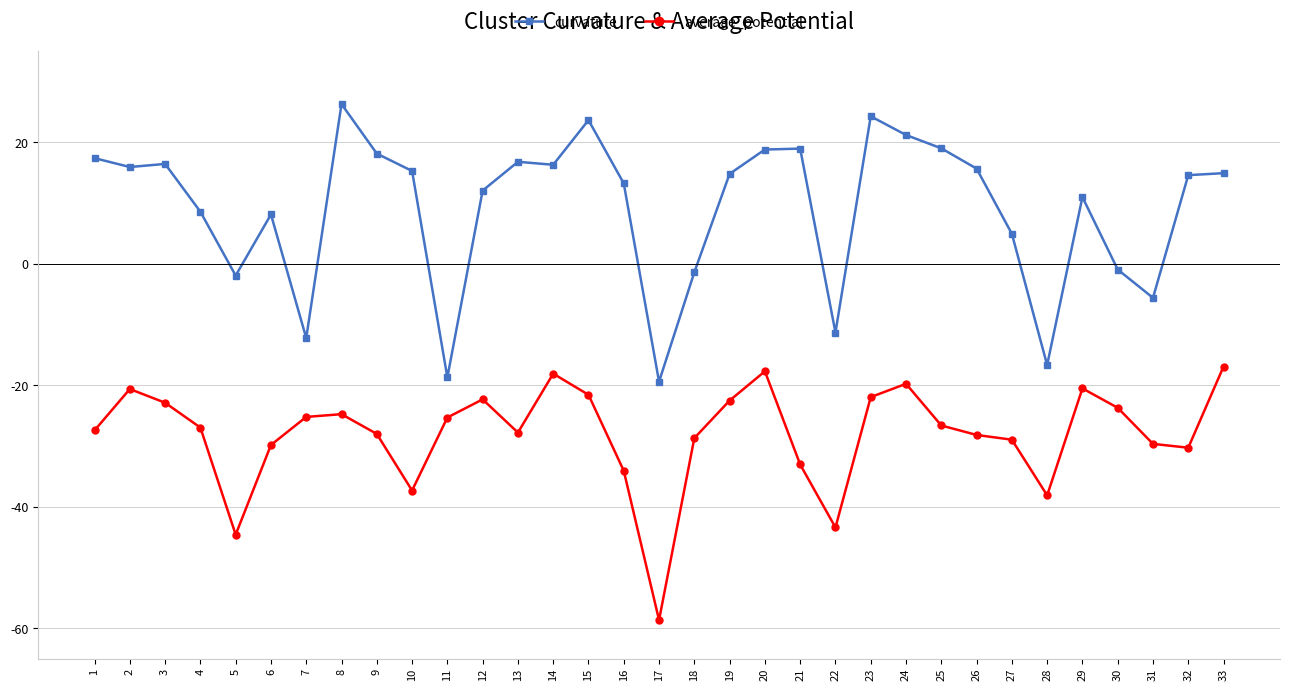

True or false: curvature has more than 2 points higher than both neighbors.

True